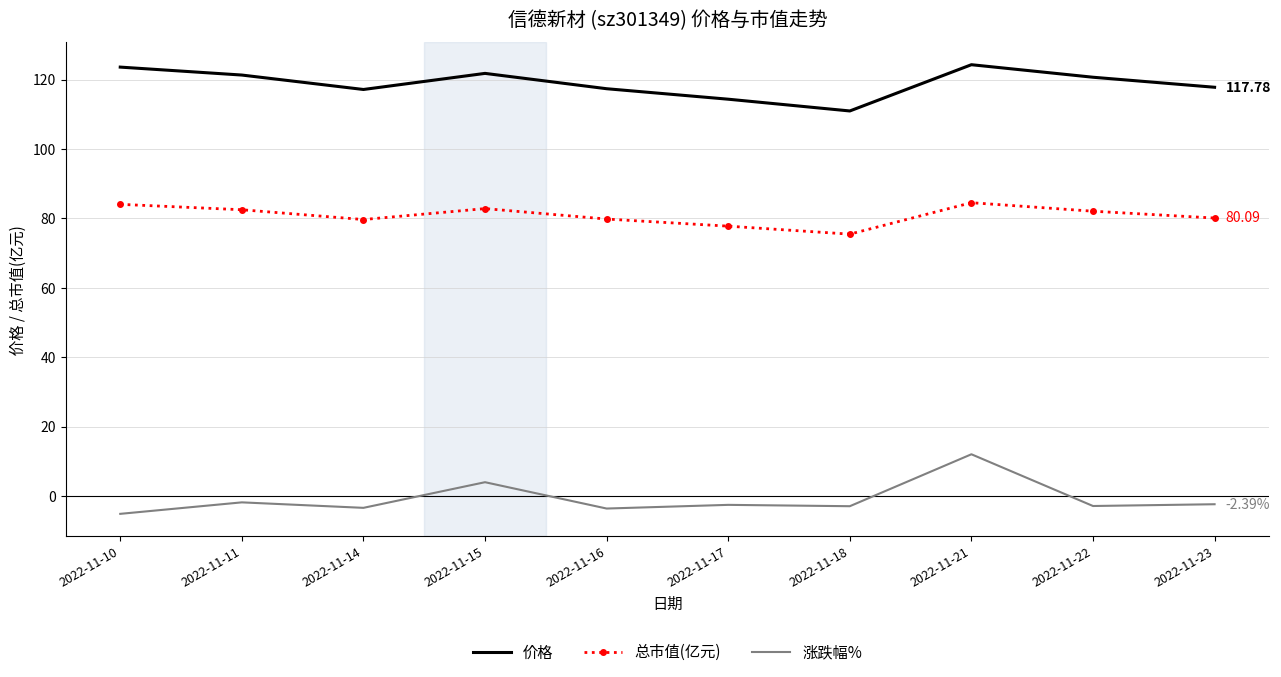

True or false: 总市值(亿元) and 涨跌幅% cross at least once.

False